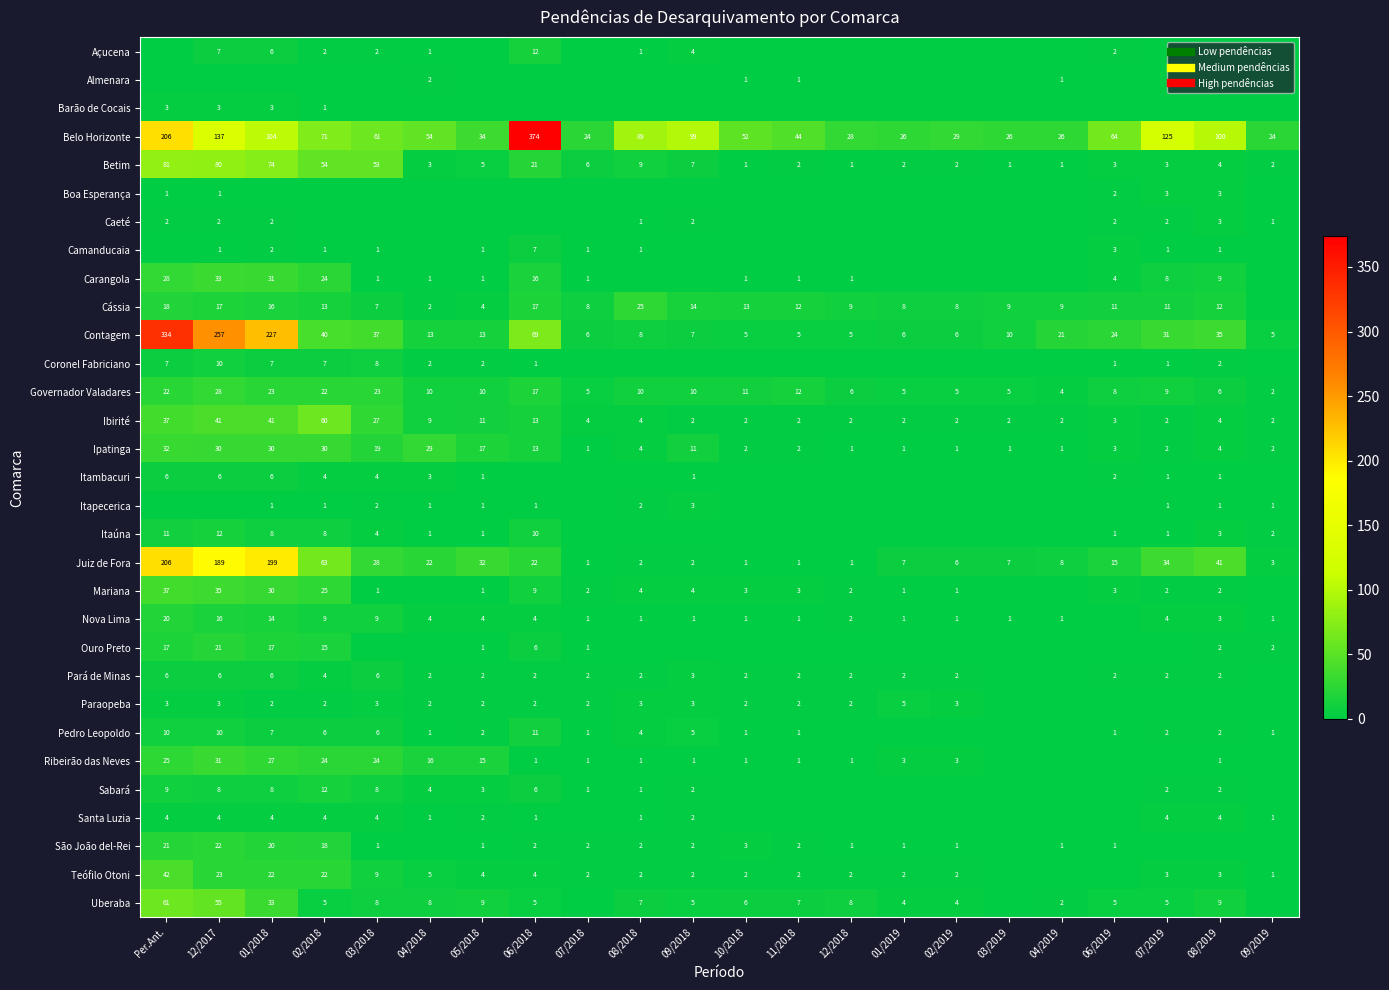

Rank the categories by Caeté value from lowest to highest.

02/2018, 03/2018, 04/2018, 05/2018, 06/2018, 07/2018, 10/2018, 11/2018, 12/2018, 01/2019, 02/2019, 03/2019, 04/2019, 08/2018, 09/2019, Per.Ant., 12/2017, 01/2018, 09/2018, 06/2019, 07/2019, 08/2019